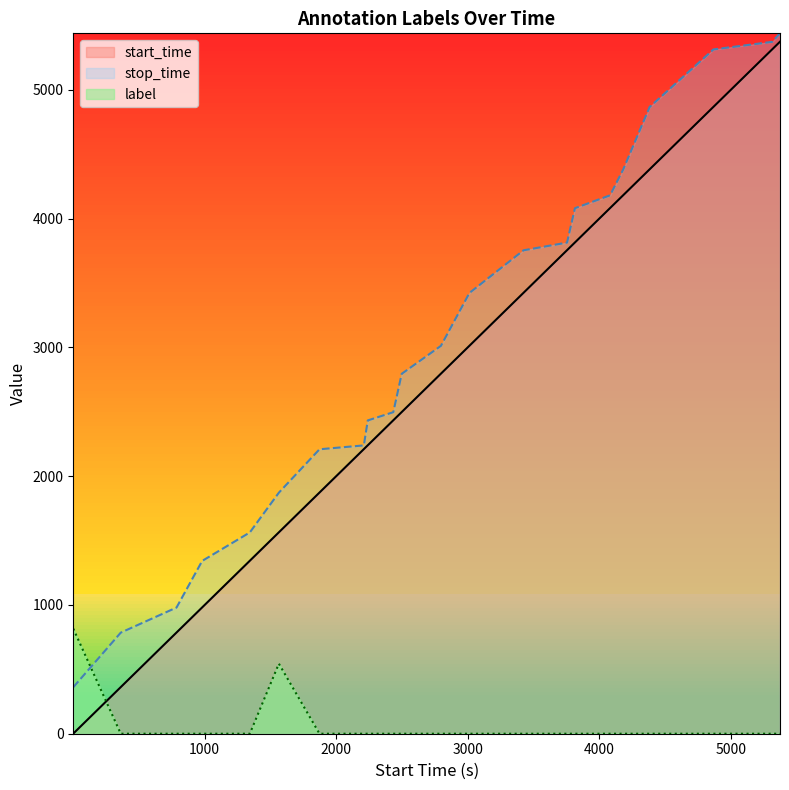

Is it true that start_time equals 1860.8 at 2796.0?

False